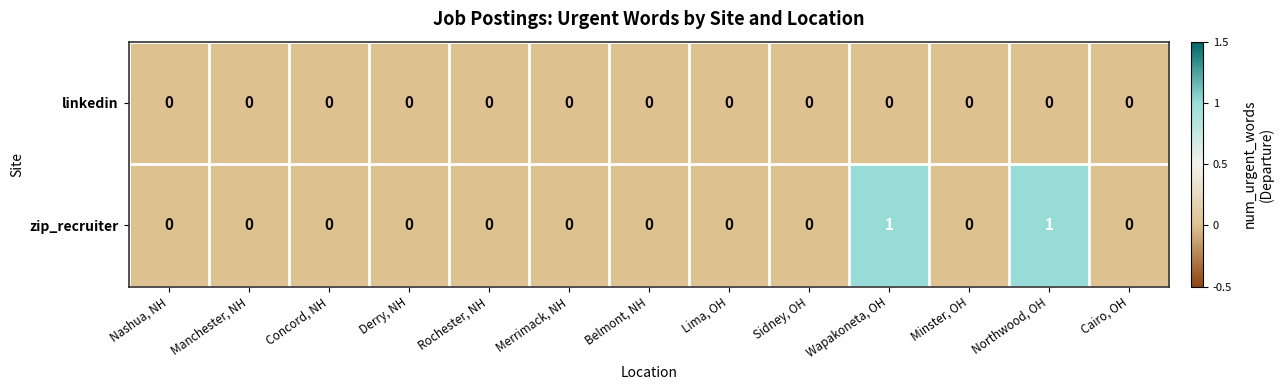

Which series has the largest range (max minus min)?

zip_recruiter